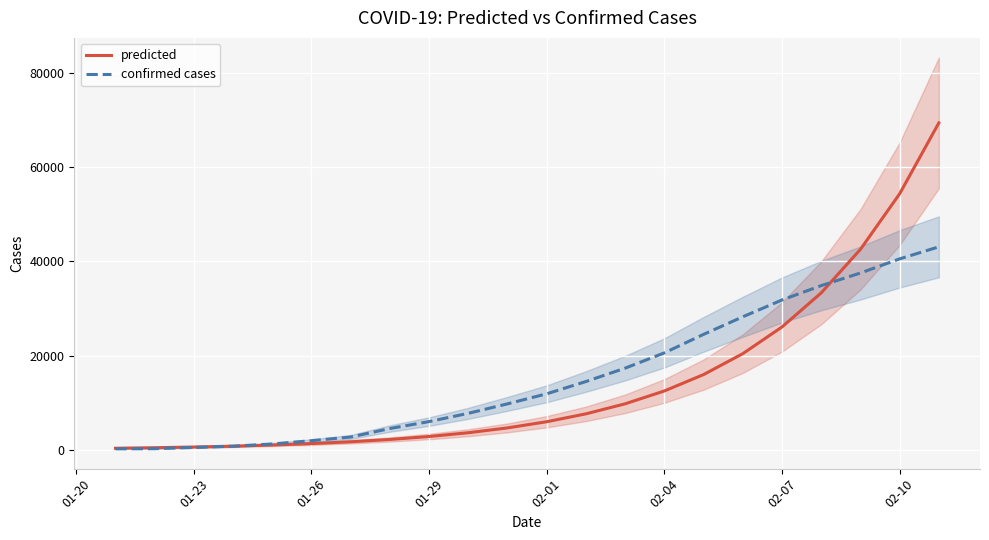

What is the maximum value for confirmed cases?

43103.0